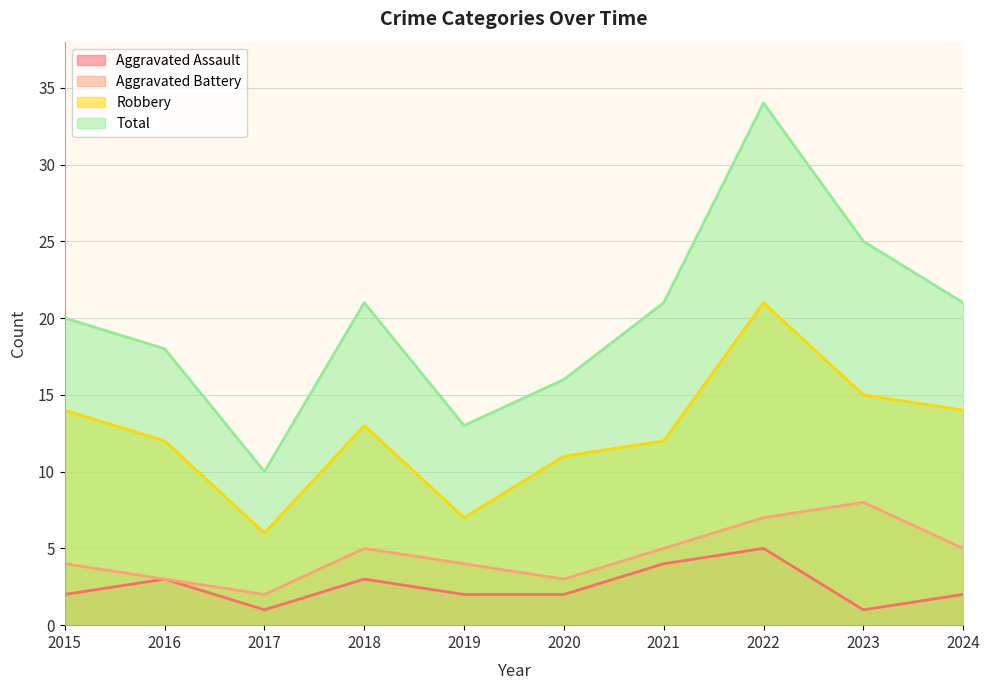

List the series in order of their peak value, lowest first.

Aggravated Assault, Aggravated Battery, Robbery, Total